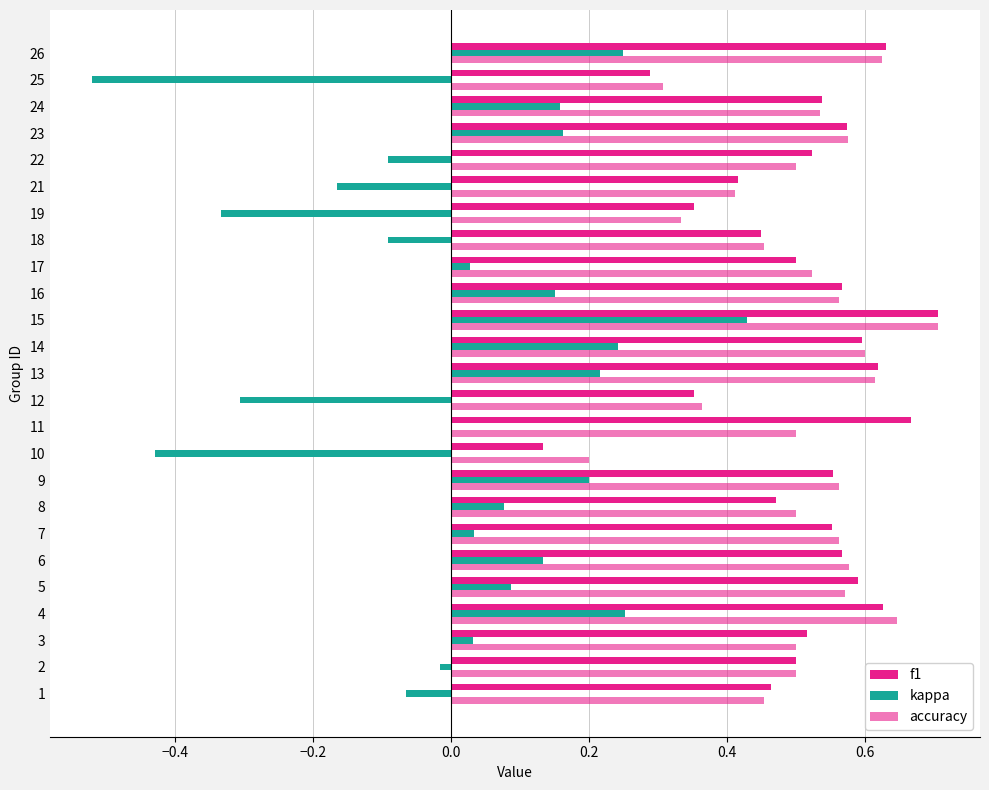

What is the difference between the maximum and second lowest values in the f1 series?

0.4